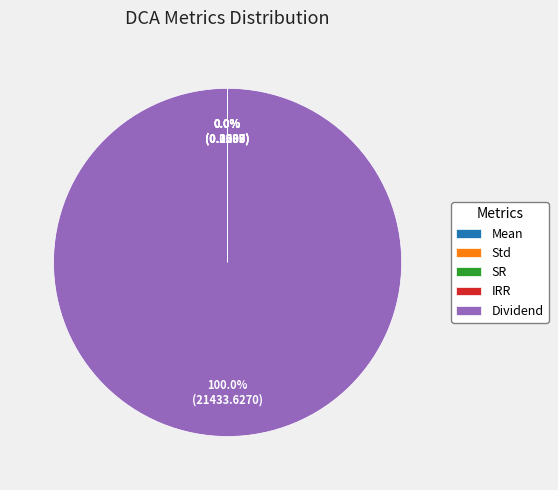

Which category accounts for the majority?

Dividend